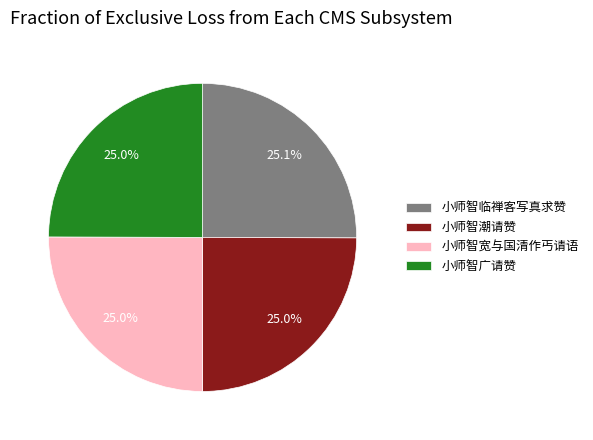

What percentage is NOT represented by 小师智临禅客写真求赞?

74.9%